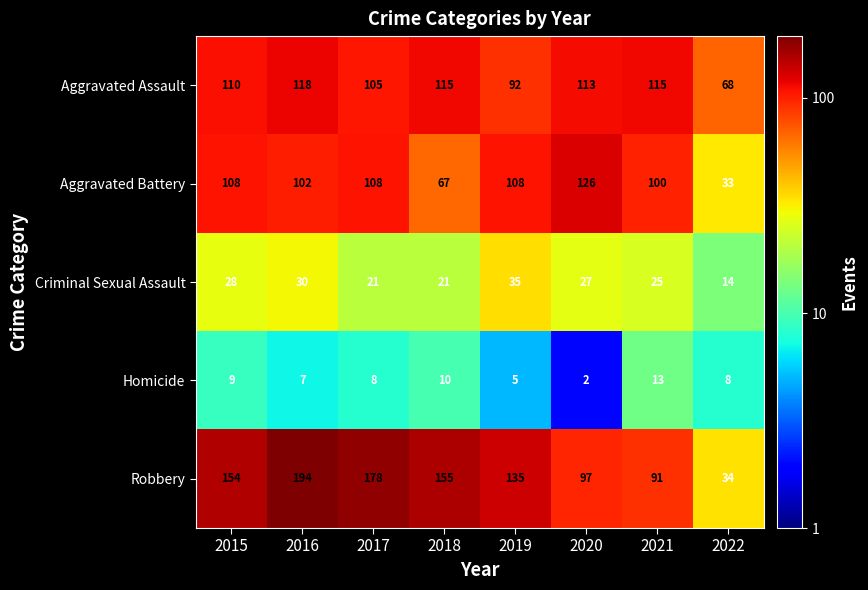

List the series in order of their peak value, lowest first.

Homicide, Criminal Sexual Assault, Aggravated Assault, Aggravated Battery, Robbery